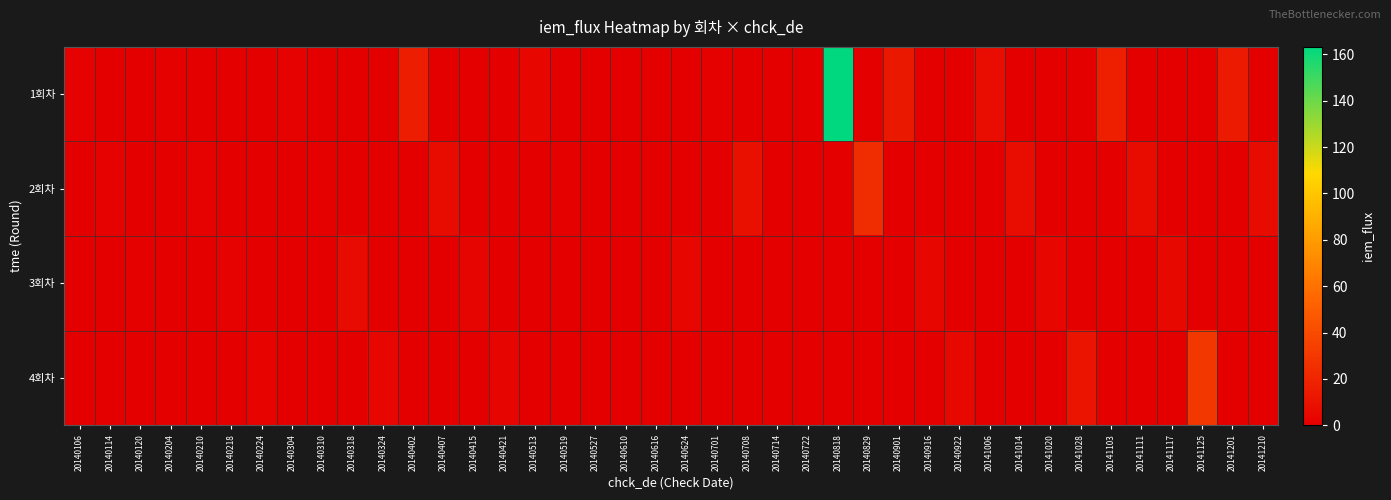

Reading left to right, extract all data points from this chart.

1회차: 20140106=1.5	20140114=0.0	20140120=0.0	20140204=1.0	20140210=0.0	20140218=0.0	20140224=0.0	20140304=1.7	20140310=0.0	20140318=0.0	20140324=0.0	20140402=15.9	20140407=0.0	20140415=0.0	20140421=0.0	20140513=3.6	20140519=0.0	20140527=0.0	20140610=0.1	20140616=0.0	20140624=0.0	20140701=0.9	20140708=0.0	20140714=0.0	20140722=0.0	20140818=163.2	20140829=0.0	20140901=13.2	20140916=0.0	20140922=0.0	20141006=7.0	20141014=0.0	20141020=0.0	20141028=0.0	20141103=16.6	20141111=0.0	20141117=0.0	20141125=0.0	20141201=14.6	20141210=0.0
2회차: 20140106=0.0	20140114=1.4	20140120=0.0	20140204=0.0	20140210=1.9	20140218=0.0	20140224=0.0	20140304=0.0	20140310=1.1	20140318=0.0	20140324=0.0	20140402=0.0	20140407=6.5	20140415=0.0	20140421=0.0	20140513=0.0	20140519=0.7	20140527=0.0	20140610=0.0	20140616=0.4	20140624=0.0	20140701=0.0	20140708=9.2	20140714=0.0	20140722=0.0	20140818=0.0	20140829=24.4	20140901=0.0	20140916=0.0	20140922=0.0	20141006=0.0	20141014=7.4	20141020=0.0	20141028=0.0	20141103=0.0	20141111=6.6	20141117=0.0	20141125=0.0	20141201=0.0	20141210=6.9
3회차: 20140106=0.0	20140114=0.0	20140120=1.2	20140204=0.0	20140210=0.0	20140218=1.7	20140224=0.0	20140304=0.0	20140310=0.0	20140318=6.9	20140324=0.0	20140402=0.0	20140407=0.0	20140415=3.4	20140421=0.0	20140513=0.0	20140519=0.0	20140527=0.3	20140610=0.0	20140616=0.0	20140624=3.9	20140701=0.0	20140708=0.0	20140714=0.3	20140722=0.0	20140818=0.0	20140829=0.0	20140901=0.0	20140916=4.4	20140922=0.0	20141006=0.0	20141014=0.0	20141020=4.2	20141028=0.0	20141103=0.0	20141111=0.0	20141117=5.0	20141125=0.0	20141201=0.0	20141210=0.0
4회차: 20140106=0.0	20140114=0.0	20140120=0.0	20140204=0.0	20140210=0.0	20140218=0.0	20140224=1.9	20140304=0.0	20140310=0.0	20140318=0.0	20140324=3.5	20140402=0.0	20140407=0.0	20140415=0.0	20140421=3.0	20140513=0.0	20140519=0.0	20140527=0.0	20140610=0.0	20140616=0.0	20140624=0.0	20140701=0.0	20140708=0.0	20140714=0.0	20140722=0.6	20140818=0.0	20140829=0.0	20140901=0.0	20140916=0.0	20140922=5.1	20141006=0.0	20141014=0.0	20141020=0.0	20141028=11.0	20141103=0.0	20141111=0.0	20141117=0.0	20141125=29.8	20141201=0.0	20141210=0.0